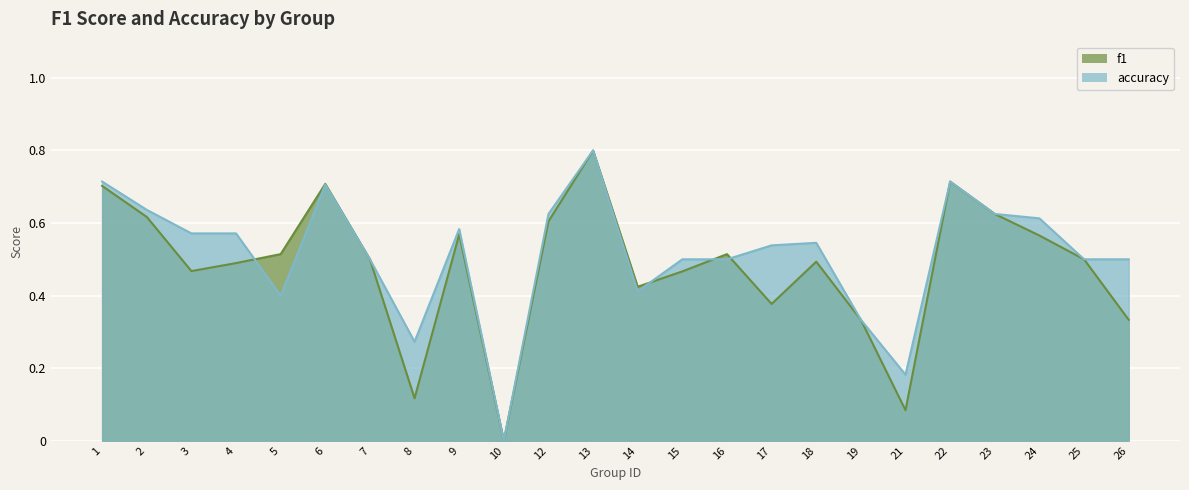

What are all the series names shown in the legend?

f1, accuracy